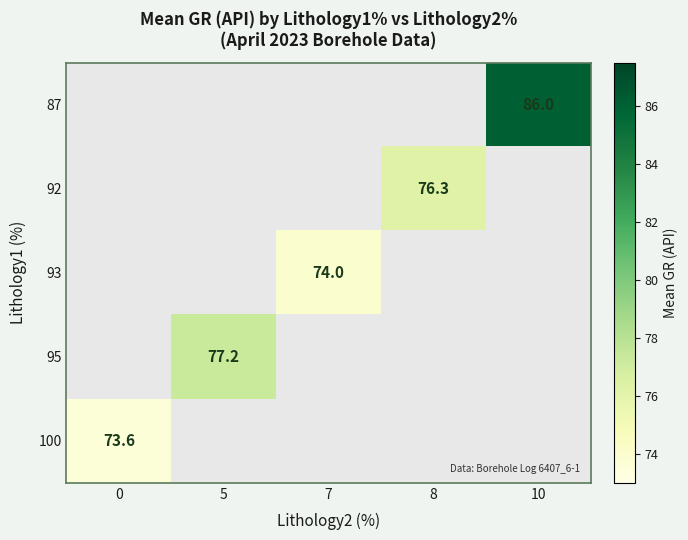

Is the value of 92 at 5 greater than the value of 95 at 10?

No